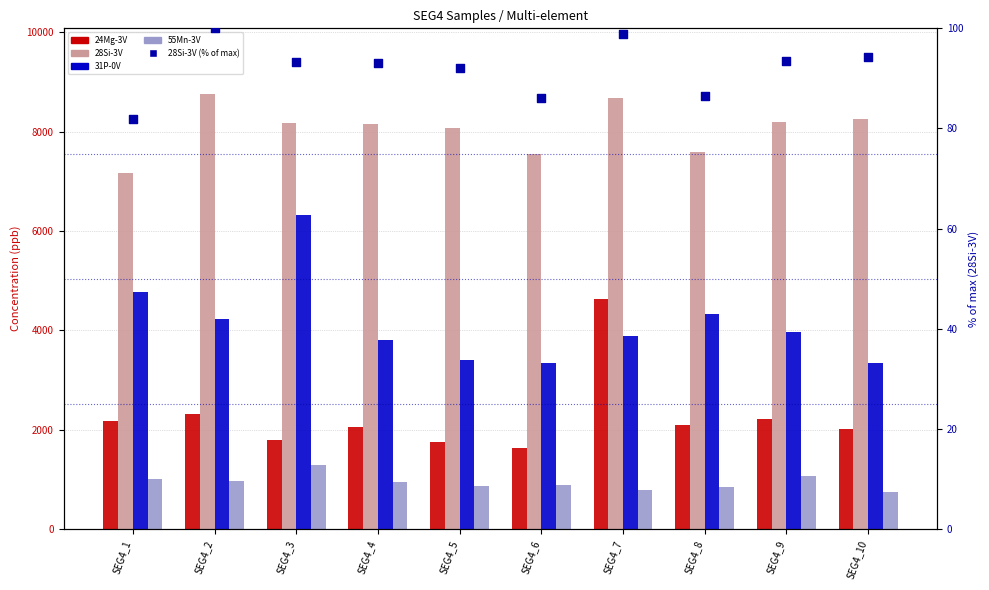

Which series contains the highest Y value?

28Si-3V